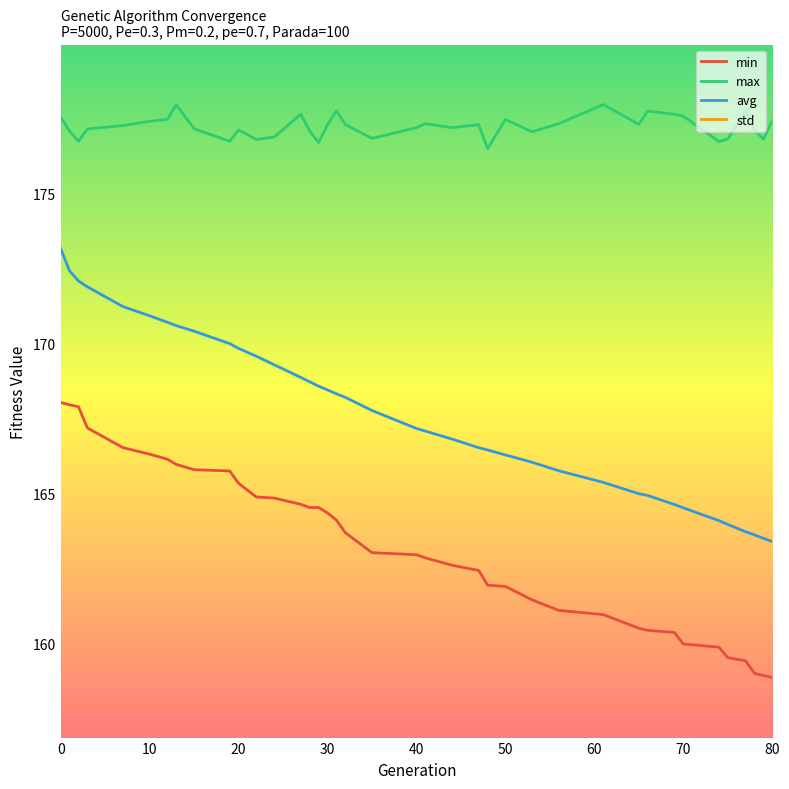

What is the spread (max minus min) of values at 10?

175.8